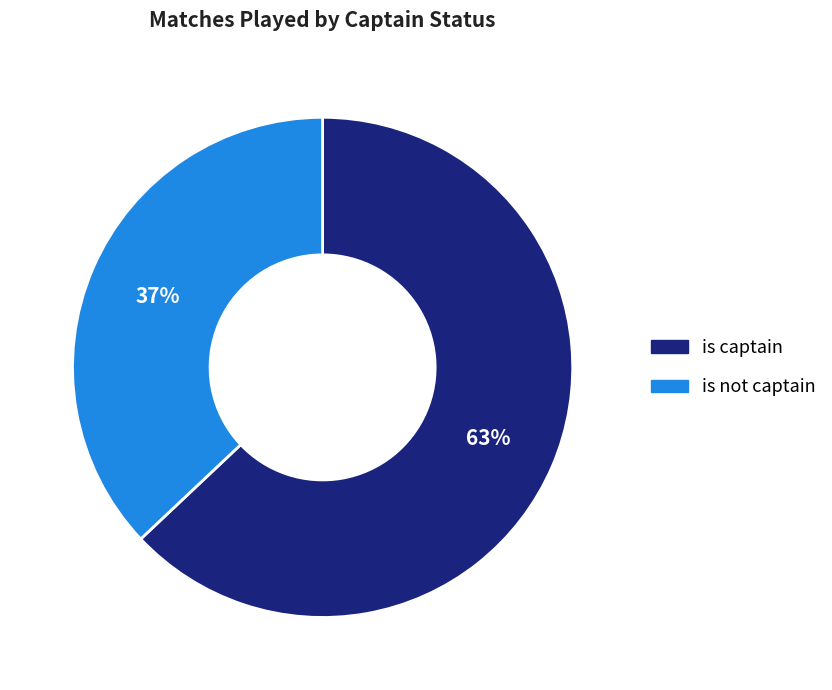

To the nearest percent, what is the difference between the is not captain and is captain slice percentages?

26%